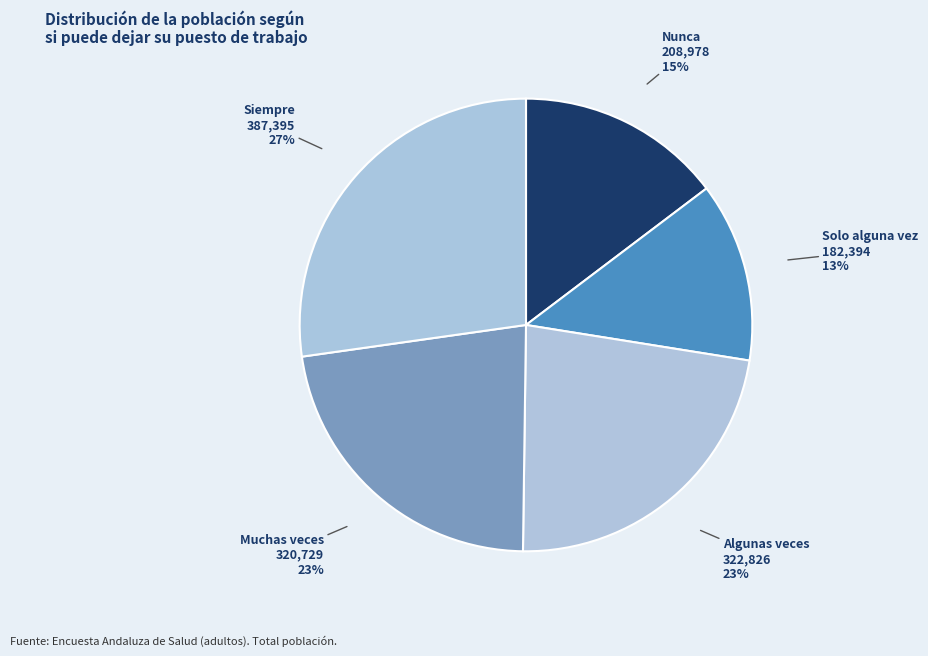

How many segments does this pie chart have?

5